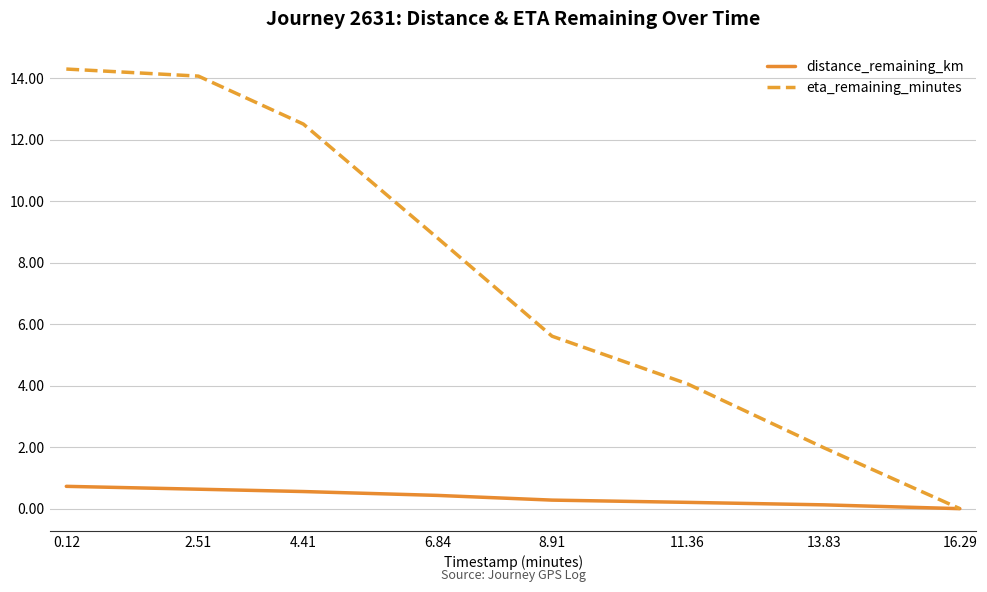

The value of eta_remaining_minutes at 8.91 is 7.8. True or false?

False